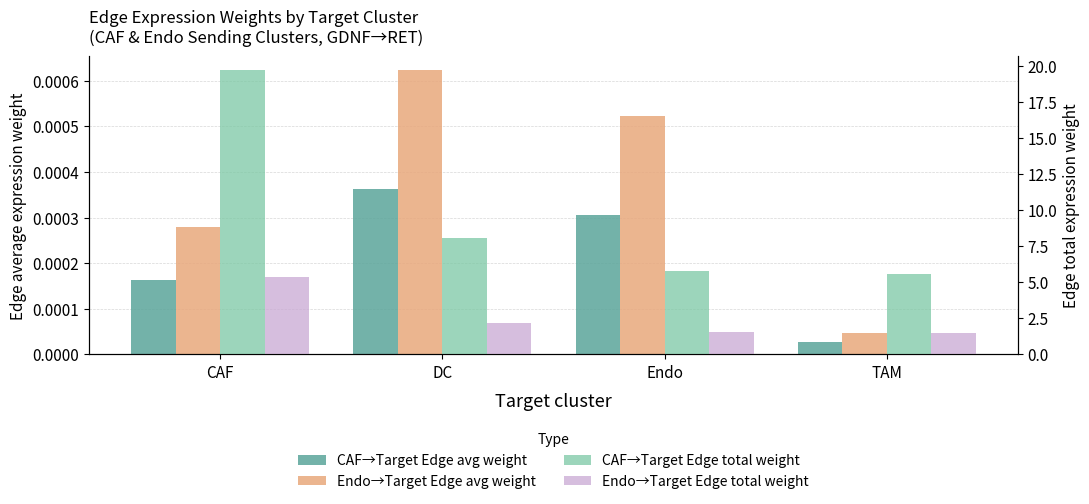

Reading left to right, what are all the values shown in this chart?

CAF→Target Edge avg weight: 0.0	0.0	0.0	0.0
Endo→Target Edge avg weight: 0.0	0.0	0.0	0.0
CAF→Target Edge total weight: 19.7	8.1	5.8	5.6
Endo→Target Edge total weight: 5.3	2.2	1.6	1.5